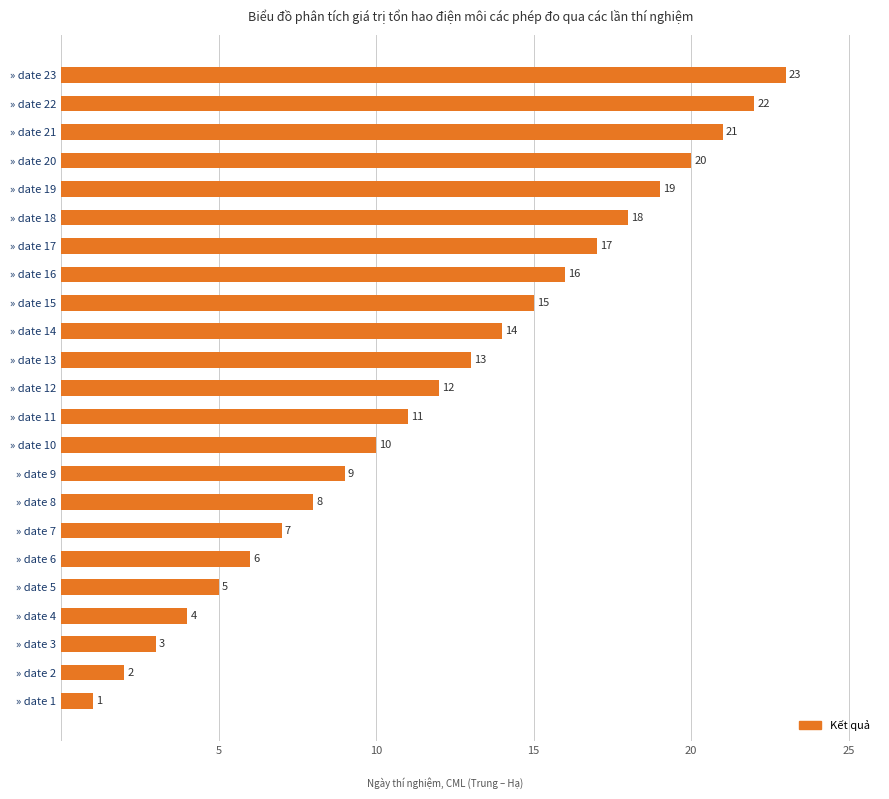

Between » date 7 and » date 1, which is larger?

» date 7